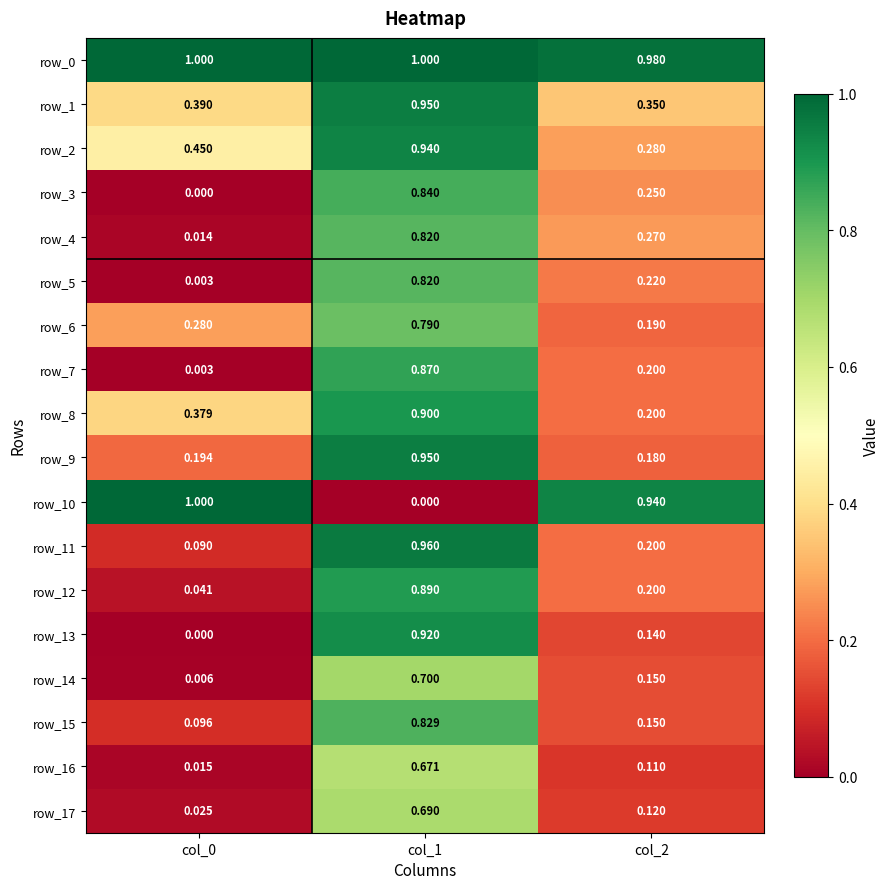

Reading left to right, what are all the values shown in this chart?

row_0: col_0=1.0	col_1=1.0	col_2=1.0
row_1: col_0=0.4	col_1=0.9	col_2=0.3
row_2: col_0=0.5	col_1=0.9	col_2=0.3
row_3: col_0=0.0	col_1=0.8	col_2=0.2
row_4: col_0=0.0	col_1=0.8	col_2=0.3
row_5: col_0=0.0	col_1=0.8	col_2=0.2
row_6: col_0=0.3	col_1=0.8	col_2=0.2
row_7: col_0=0.0	col_1=0.9	col_2=0.2
row_8: col_0=0.4	col_1=0.9	col_2=0.2
row_9: col_0=0.2	col_1=0.9	col_2=0.2
row_10: col_0=1.0	col_1=0.0	col_2=0.9
row_11: col_0=0.1	col_1=1.0	col_2=0.2
row_12: col_0=0.0	col_1=0.9	col_2=0.2
row_13: col_0=0.0	col_1=0.9	col_2=0.1
row_14: col_0=0.0	col_1=0.7	col_2=0.1
row_15: col_0=0.1	col_1=0.8	col_2=0.1
row_16: col_0=0.0	col_1=0.7	col_2=0.1
row_17: col_0=0.0	col_1=0.7	col_2=0.1